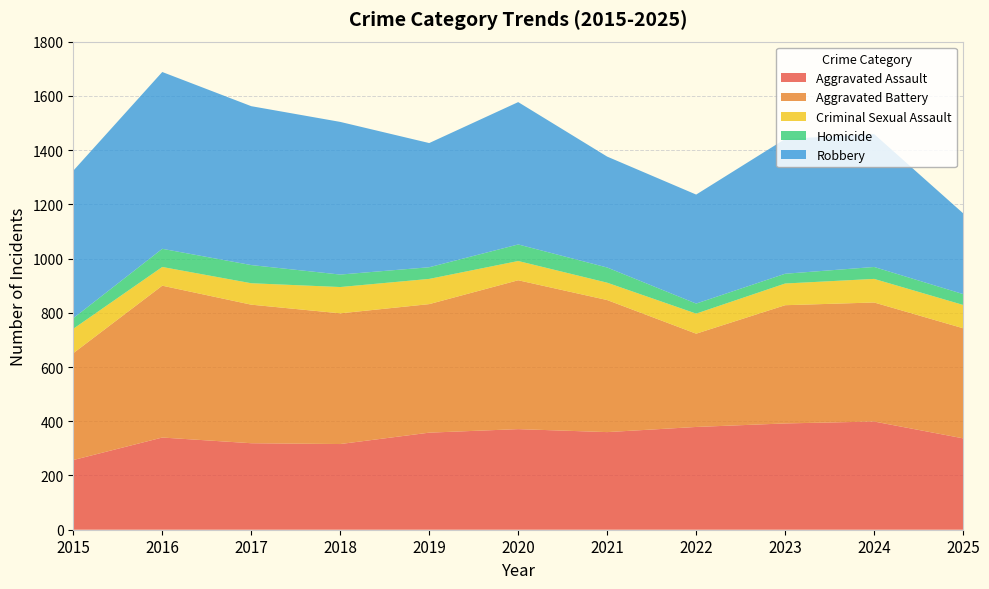

Reading left to right, extract all data points from this chart.

Aggravated Assault: 257	340	319	316	358	371	360	379	392	399	337
Aggravated Battery: 394	560	511	482	474	549	487	344	436	439	406
Criminal Sexual Assault: 90	69	79	97	93	71	64	74	80	87	86
Homicide: 39	67	67	46	43	61	56	37	36	44	40
Robbery: 544	652	586	563	458	525	409	402	497	490	298